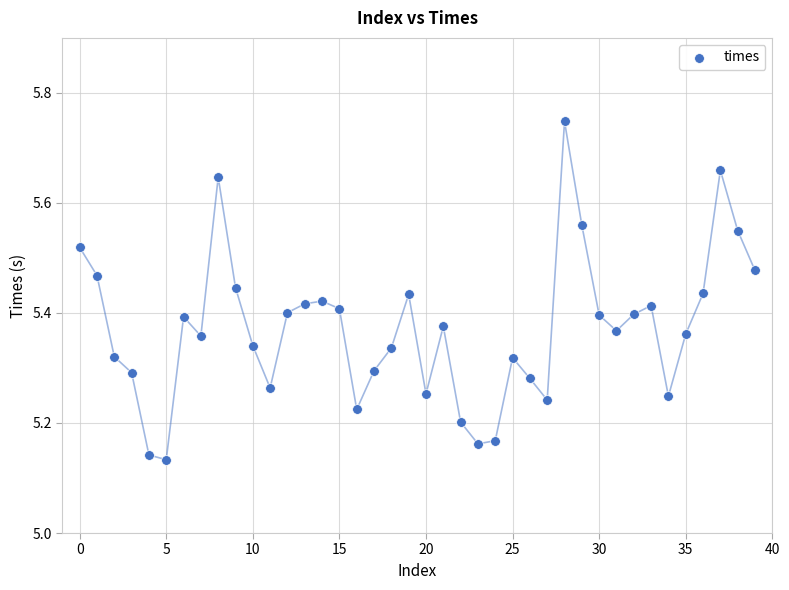

What is the range of Y values (max minus min)?

0.6